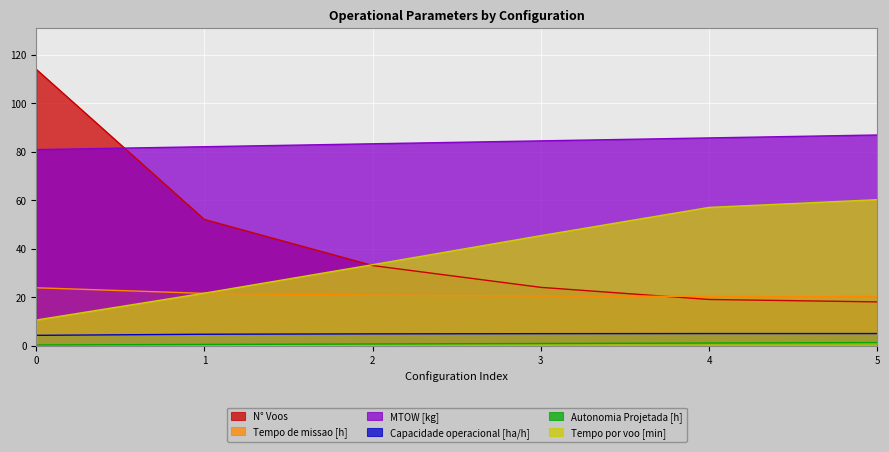

Reading left to right, transcribe all the data shown in this chart.

Capacidade operacional [ha/h]: 0=4.2	1=4.6	2=4.8	3=4.9	4=4.9	5=4.9
Tempo de missao [h]: 0=23.8	1=21.5	2=20.8	3=20.4	4=20.3	5=20.2
Tempo por voo [min]: 0=10.5	1=21.6	2=33.4	3=45.4	4=57.0	5=60.2
Autonomia Projetada [h]: 0=0.2	1=0.4	2=0.6	3=0.8	4=1.0	5=1.2
N° Voos: 0=114.0	1=52.0	2=33.0	3=24.0	4=19.0	5=18.0
MTOW [kg]: 0=80.8	1=82.0	2=83.2	3=84.5	4=85.7	5=86.9